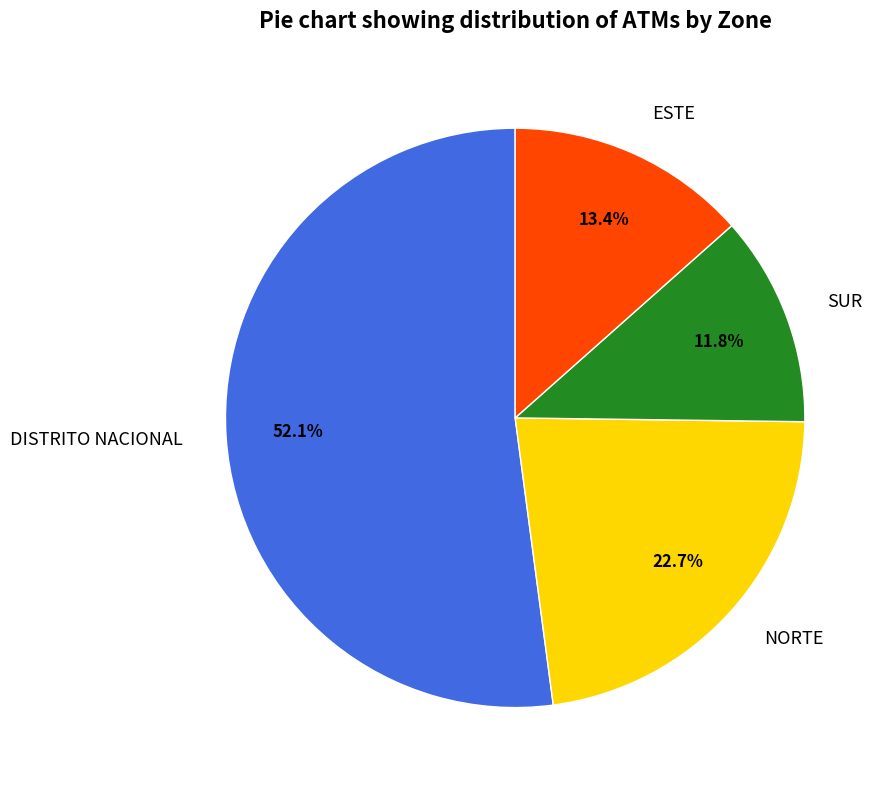

Between NORTE and ESTE, which is larger?

NORTE